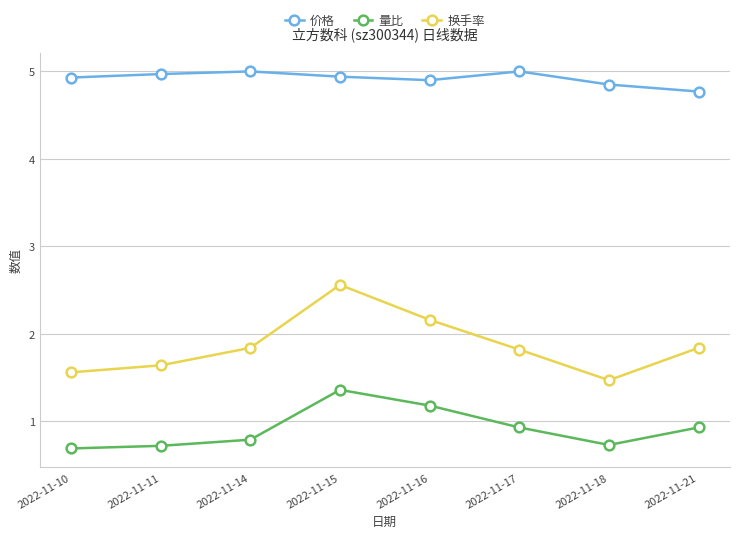

How many 换手率 values are between 1 and 2?

6